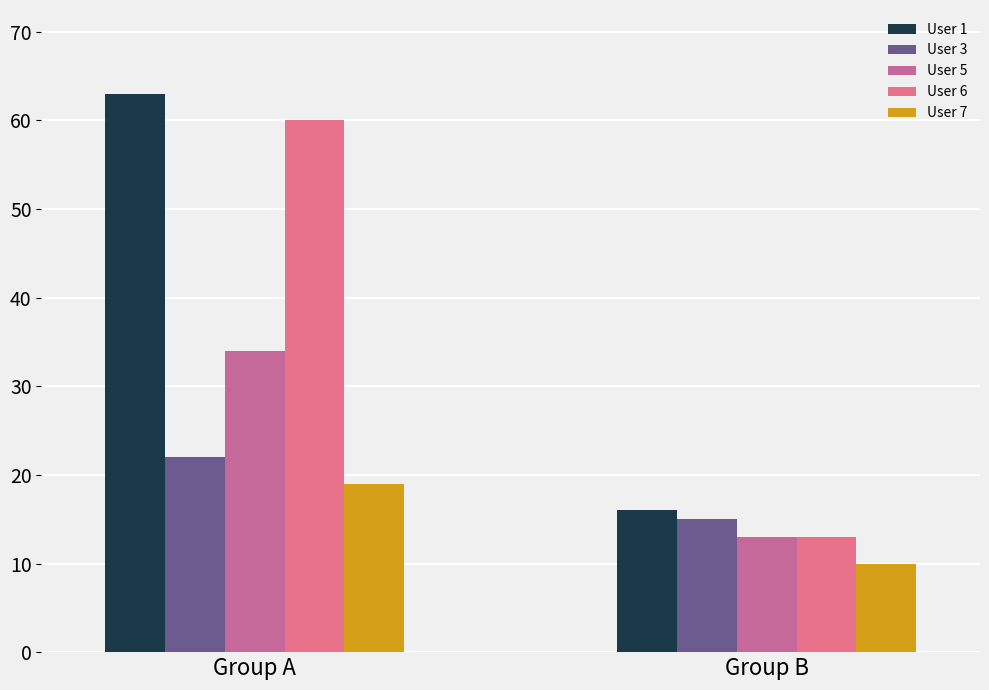

Rank the series by their maximum value, from highest to lowest.

User 1, User 6, User 5, User 3, User 7